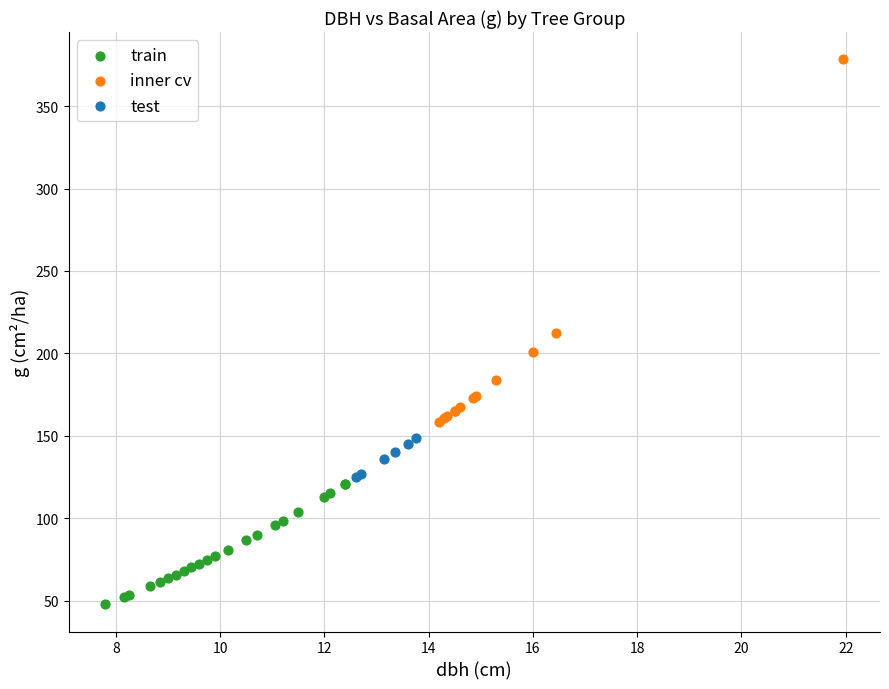

Which series has the largest Y range (max minus min)?

inner cv